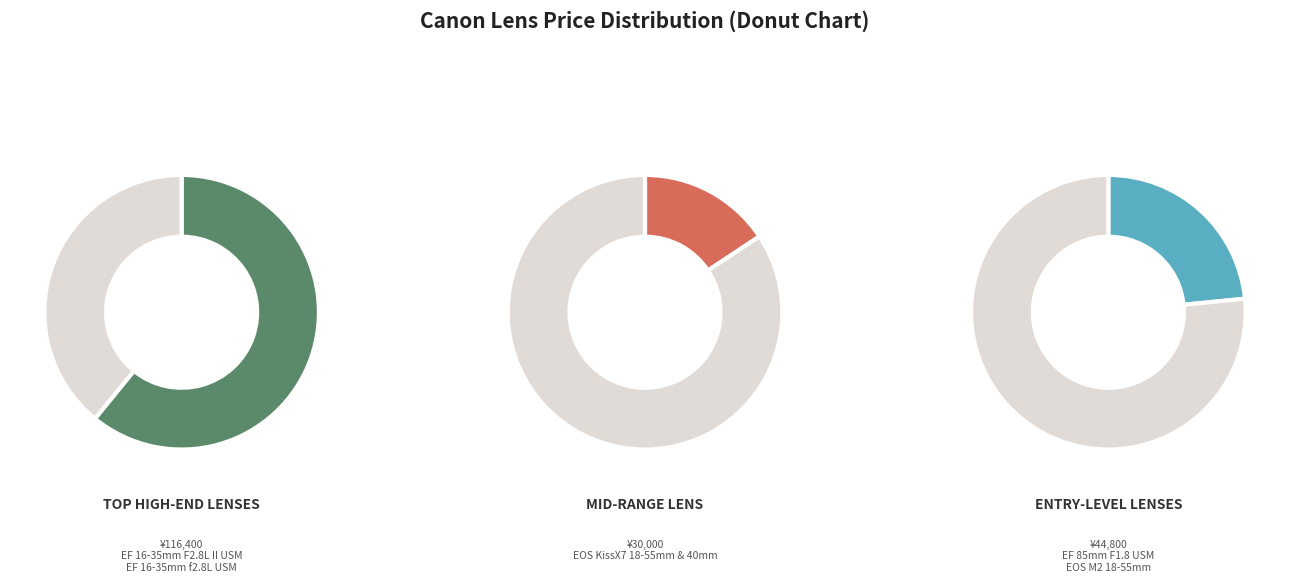

What percentage is NOT represented by EF 16-35mm f2.8L USM?

74.0%